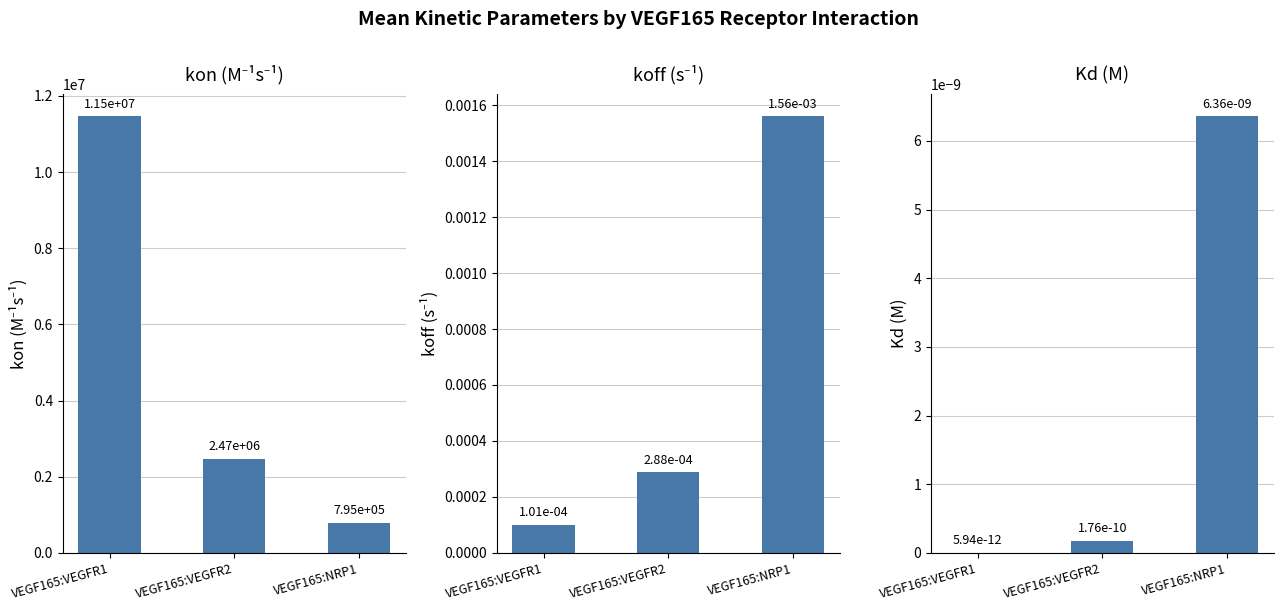

What is the difference between the highest and lowest values at VEGF165:VEGFR1?

11466666.7